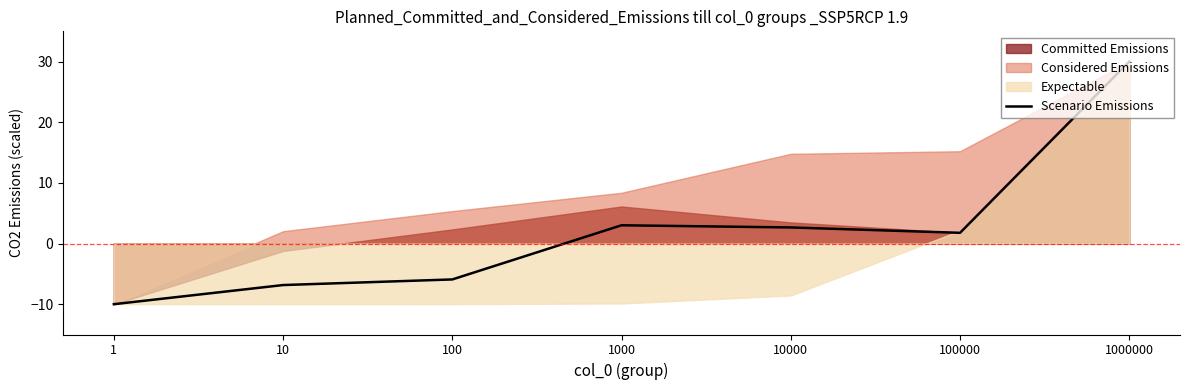

Reading left to right, list all the values displayed in this chart.

-10.0	-6.8	-5.9	3.0	2.7	1.8	30.0